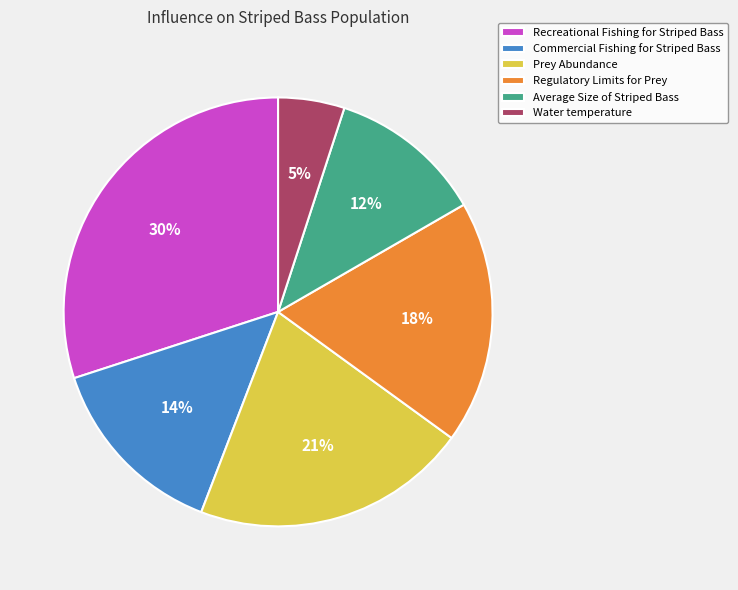

What is the largest slice in the pie chart?

Recreational Fishing for Striped Bass